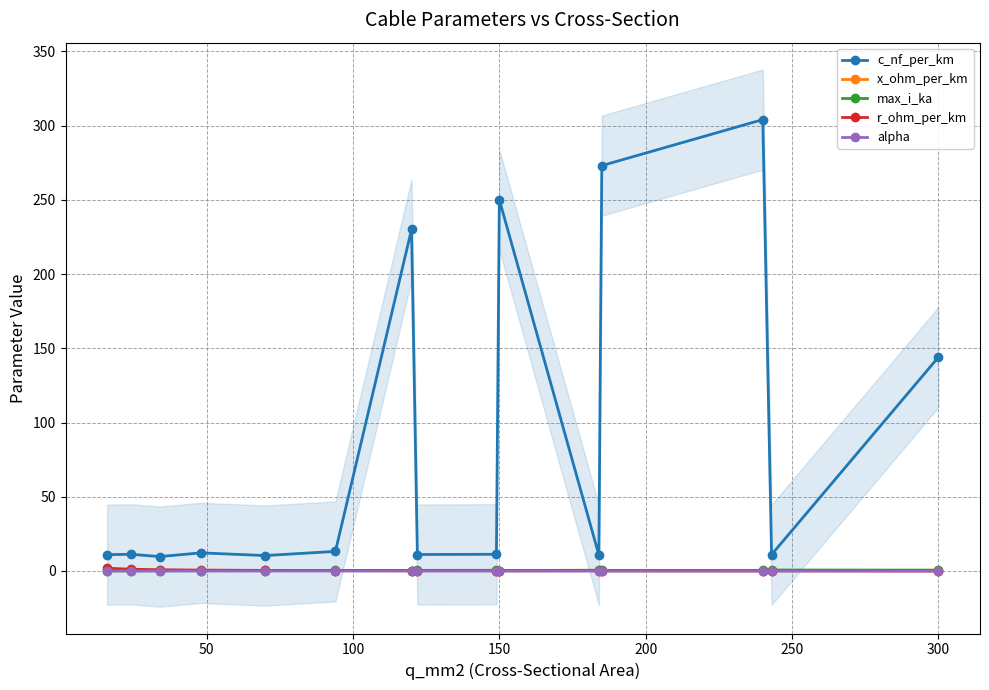

What is the value of the max_i_ka point at the 2nd from the left?

0.1